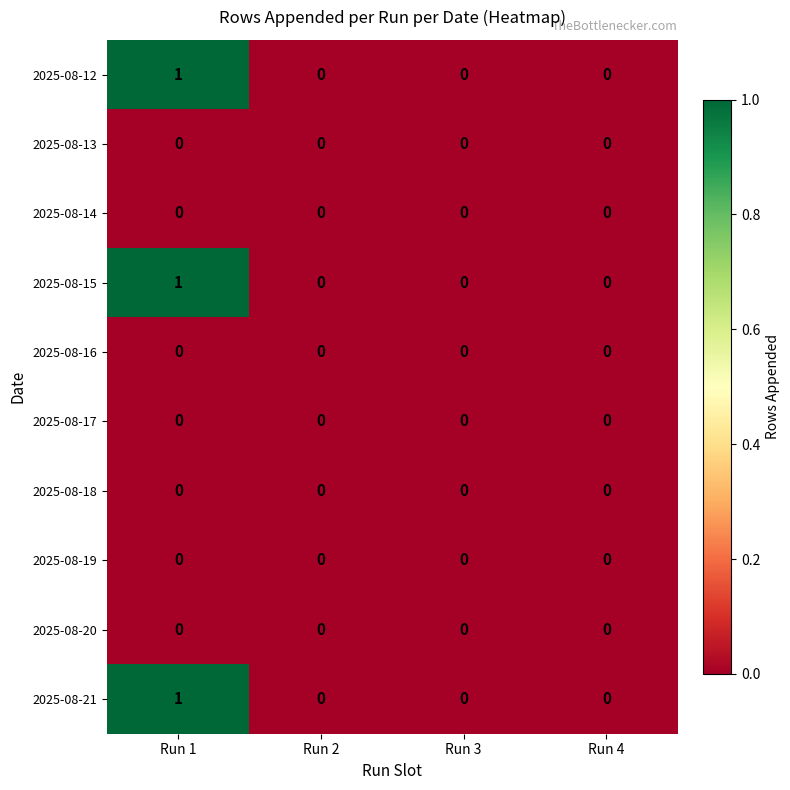

Is it true that 2025-08-15 equals 0 at Run 2?

True